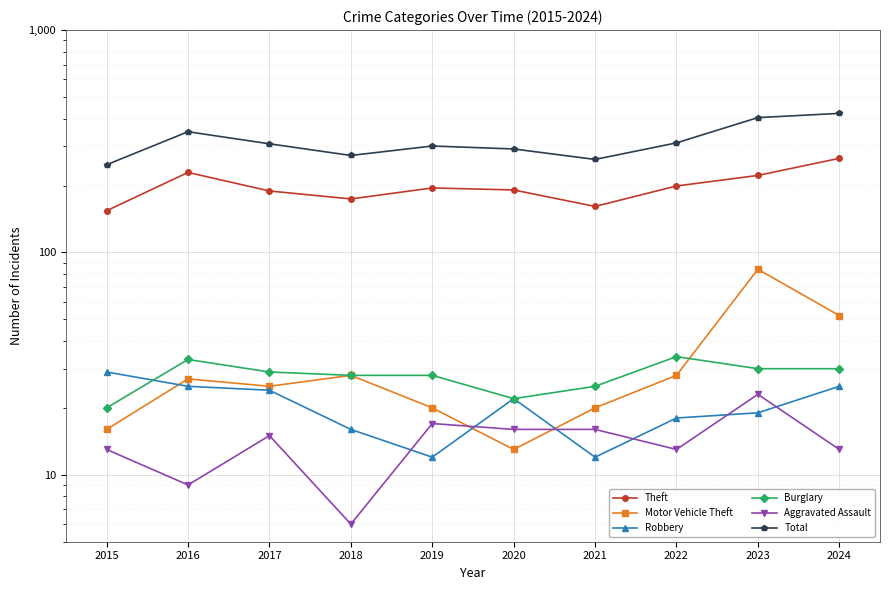

What is the difference between the second highest and minimum values in the Total series?

156